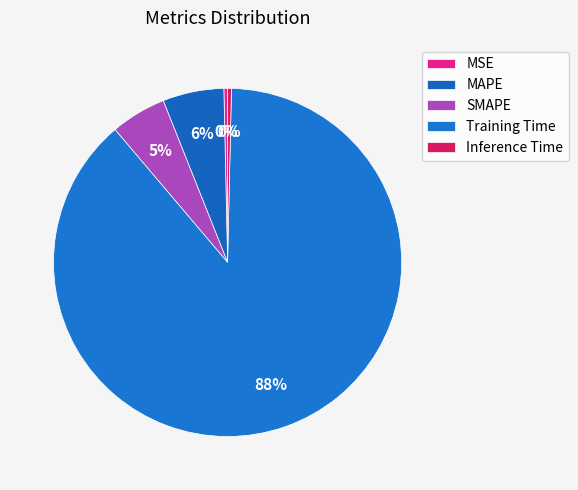

Does Training Time represent more than half of the total?

Yes